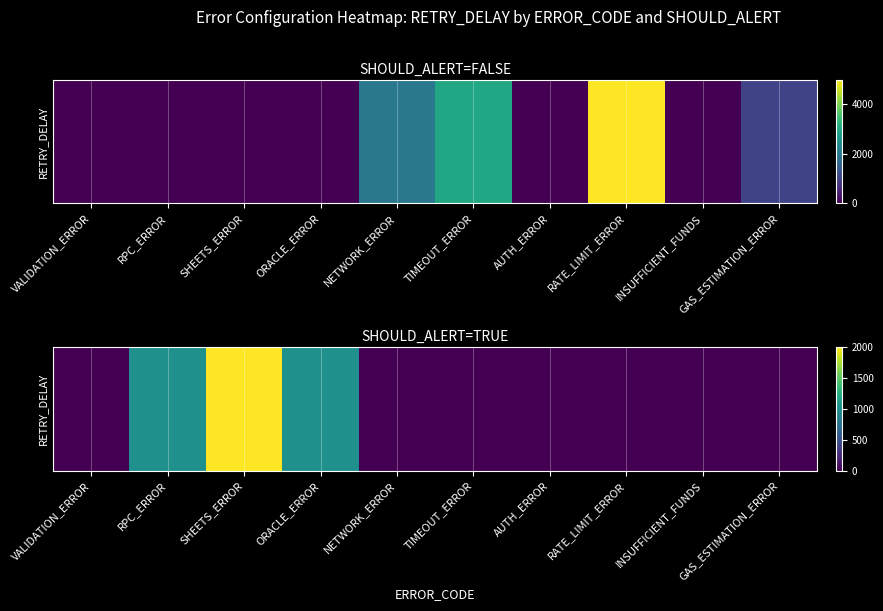

How many values are between 0 and 1000?

9